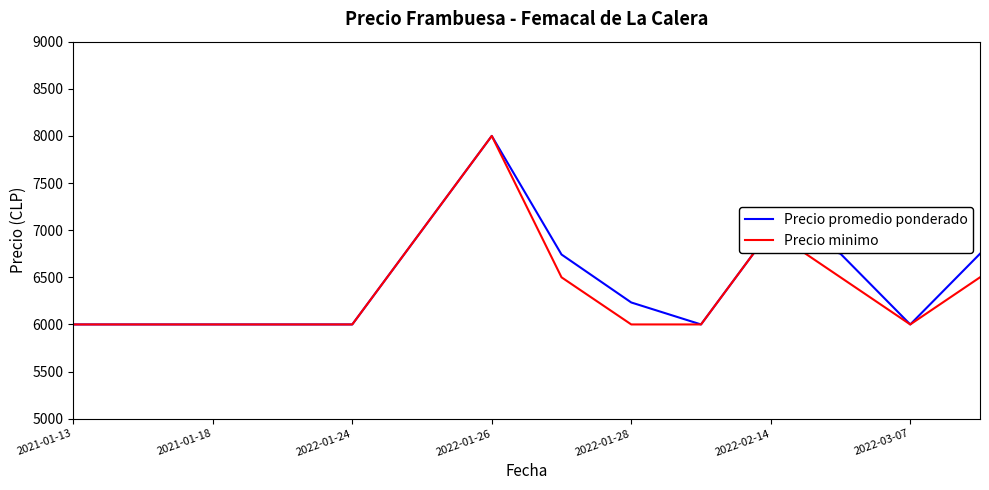

What is the minimum value shown in the chart?

6000